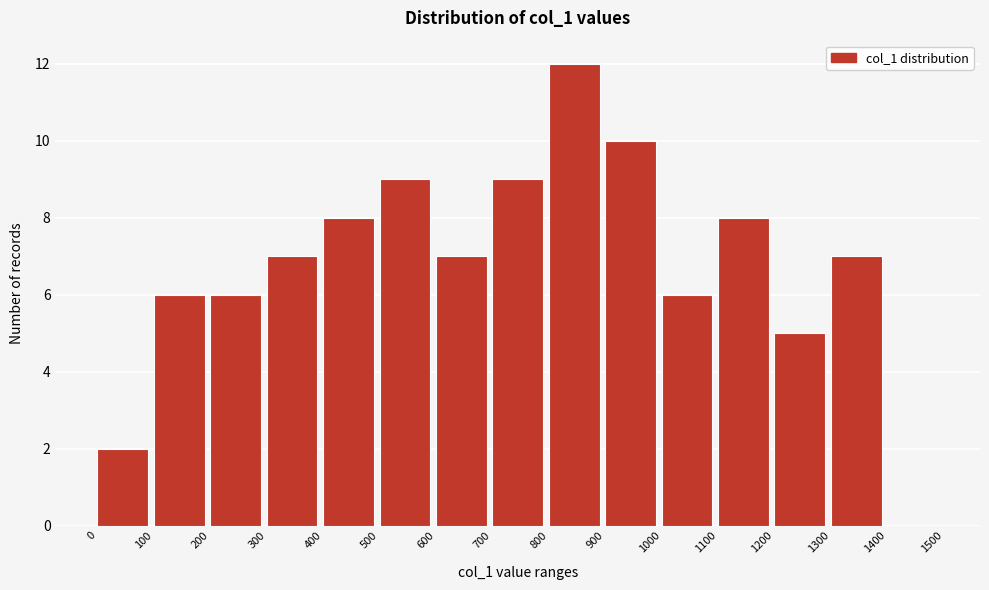

Reading left to right, list every bar in this chart as the range it spans on the x-axis followed by its height. The values are not printed on the chart, so give them approximately, as read against the axis.

0 to 100: 2
100 to 200: 6
200 to 300: 6
300 to 400: 7
400 to 500: 8
500 to 600: 9
600 to 700: 7
700 to 800: 9
800 to 900: 12
900 to 1000: 10
1000 to 1100: 6
1100 to 1200: 8
1200 to 1300: 5
1300 to 1400: 7
1400 to 1500: 0